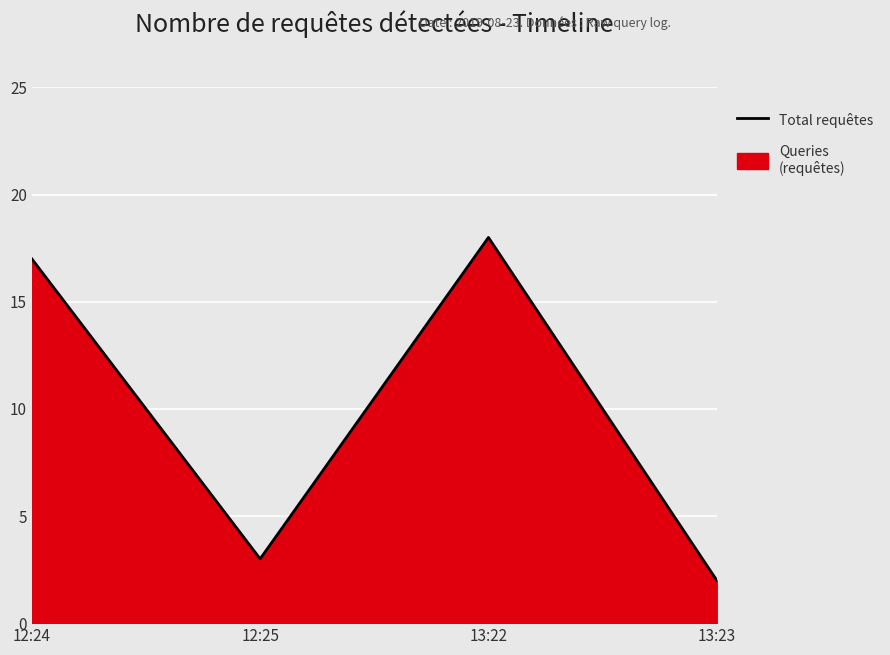

List the labels in order of value, largest first.

13:22, 12:24, 12:25, 13:23